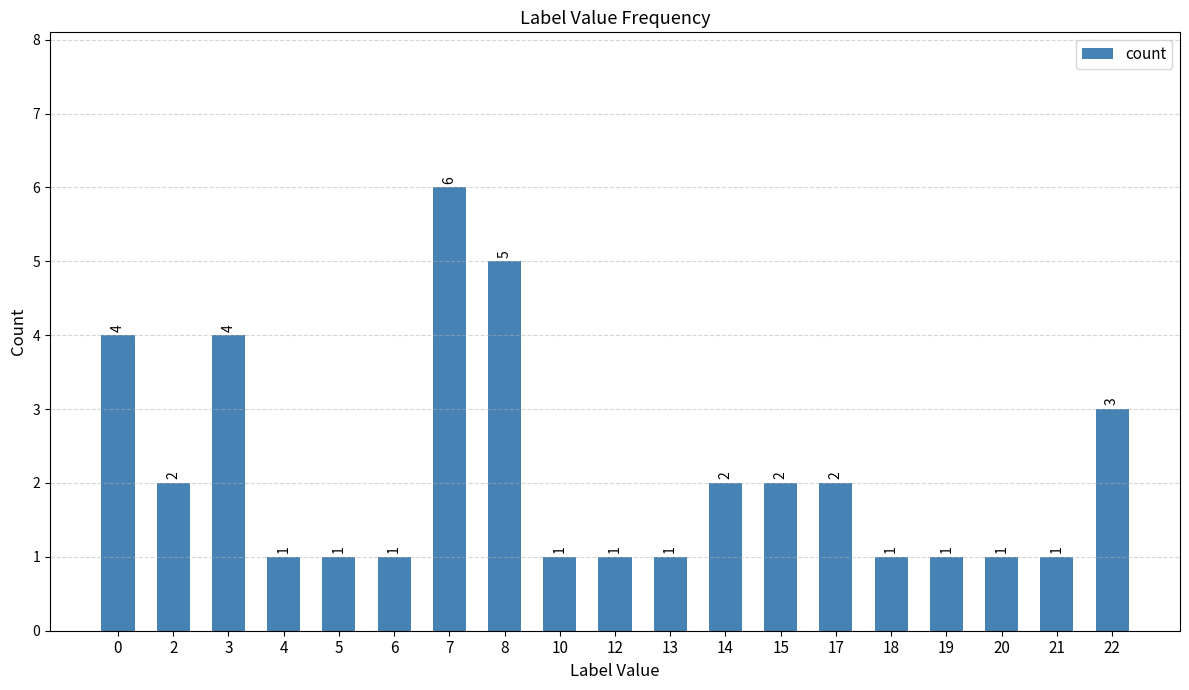

What is the difference between the second highest and minimum values?

4